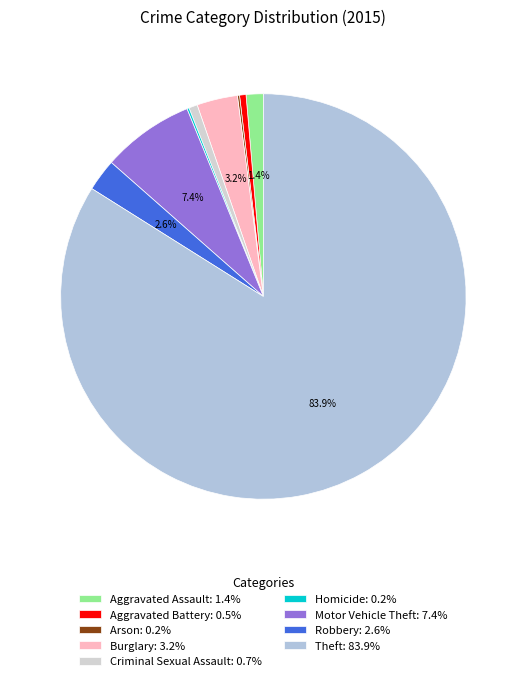

Is Theft the majority of the pie?

Yes